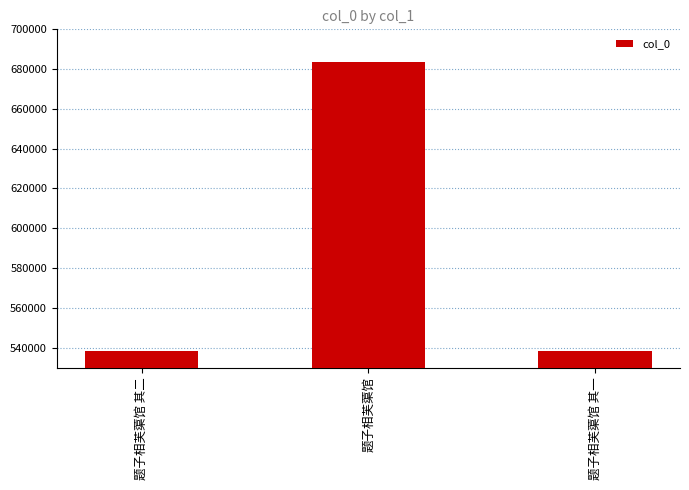

The value at 题子相芙蕖馆 其一 is 873514. True or false?

False